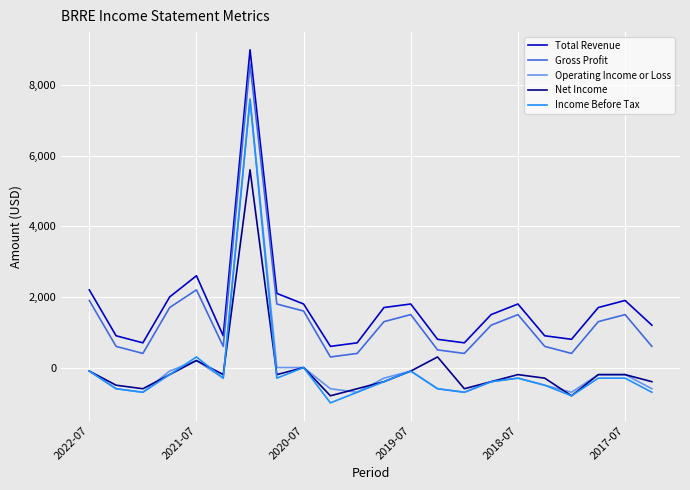

What is the maximum value shown in the chart?

9000